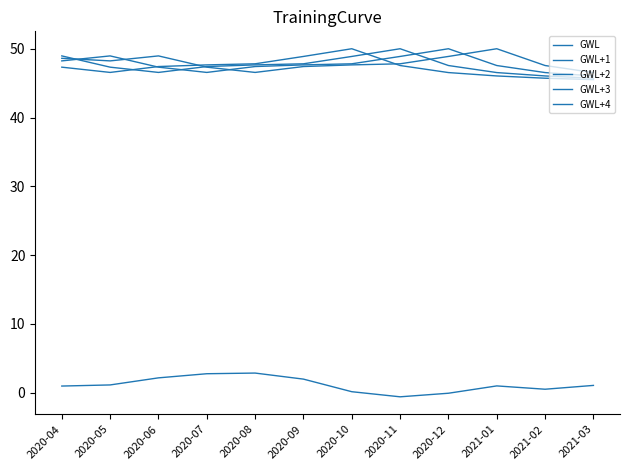

How many lines are shown in the chart?

5